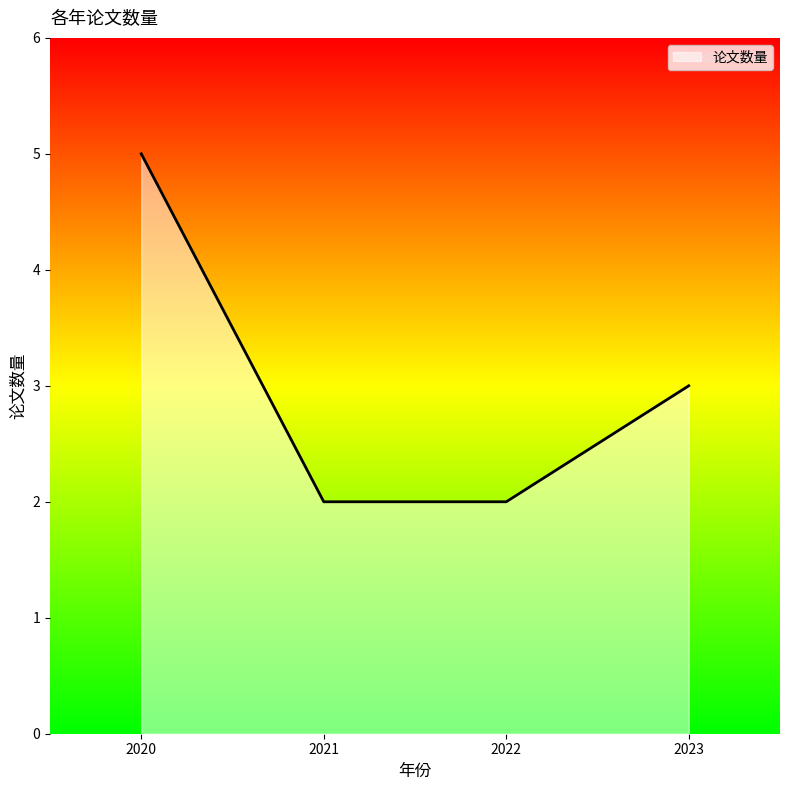

Approximately how many times larger is the value at 2020 compared to 2021?

2.5